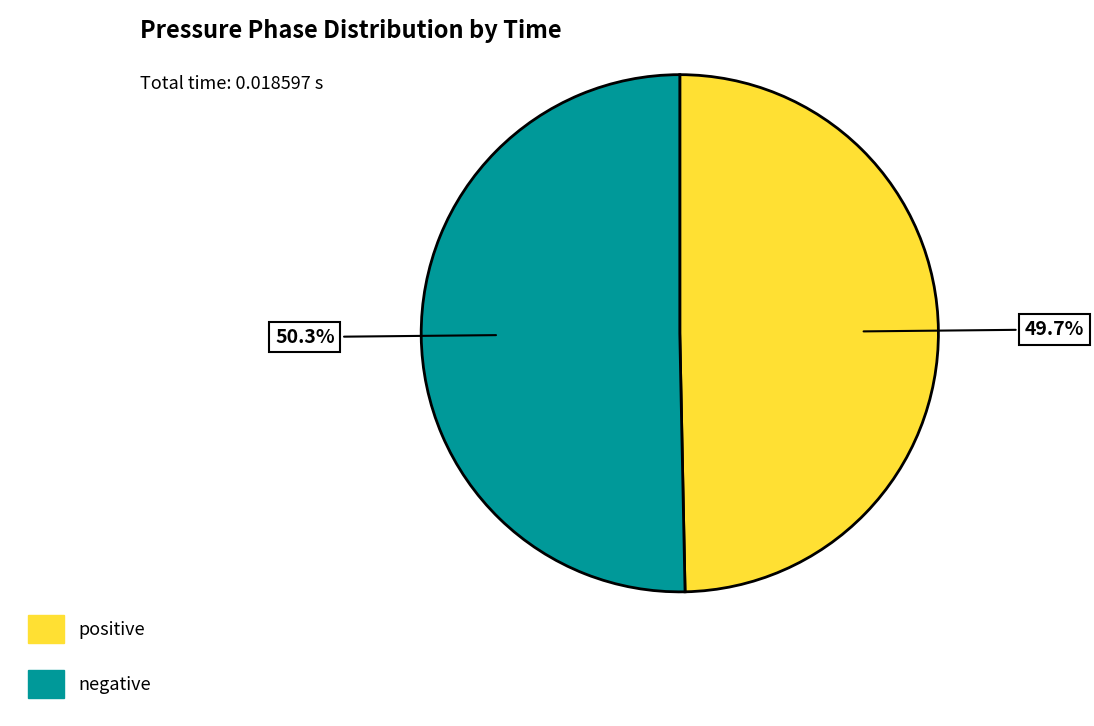

Combined, what portion of the pie is positive and negative?

100.0%